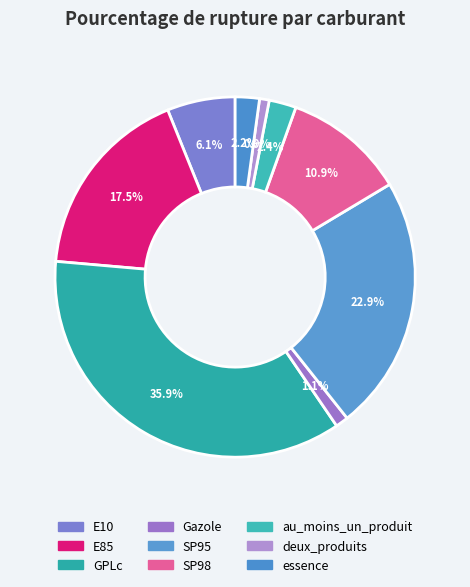

To the nearest percent, what percentage of the pie is SP98?

11%